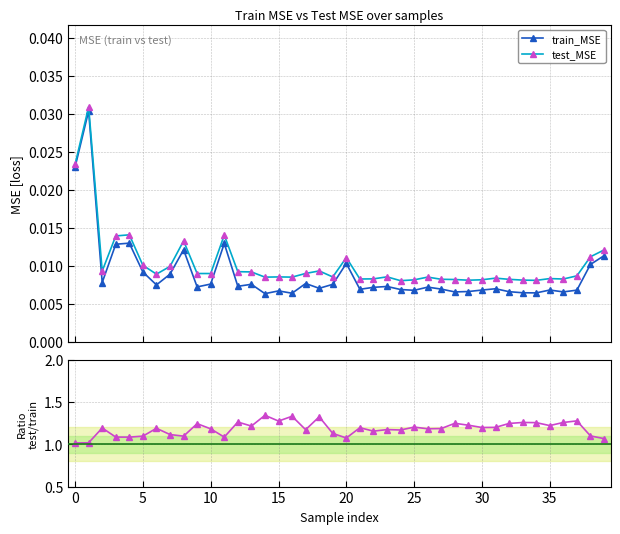

Rank the series at 31 from lowest to highest value.

train_MSE, test_MSE, test_MSE / train_MSE